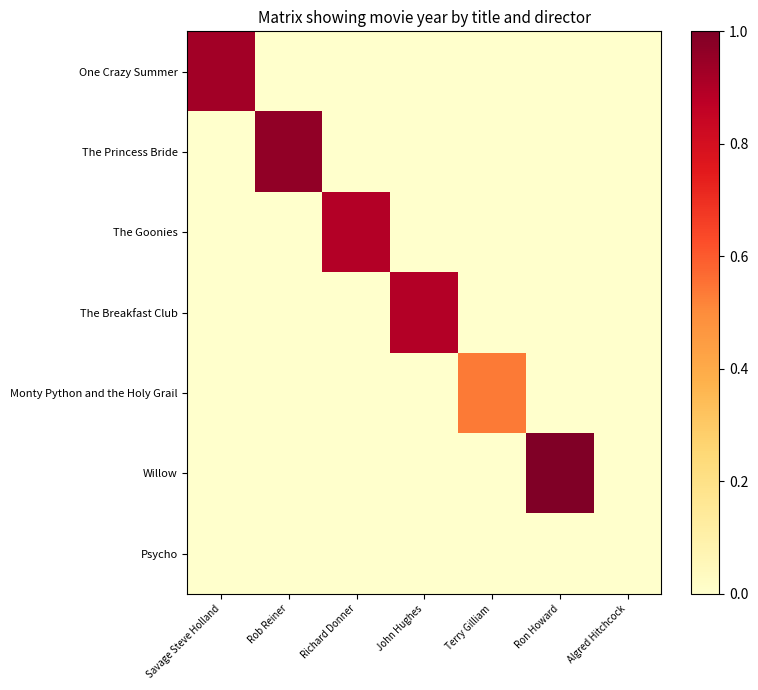

What is the difference between the highest and lowest values at Savage Steve Holland?

0.9